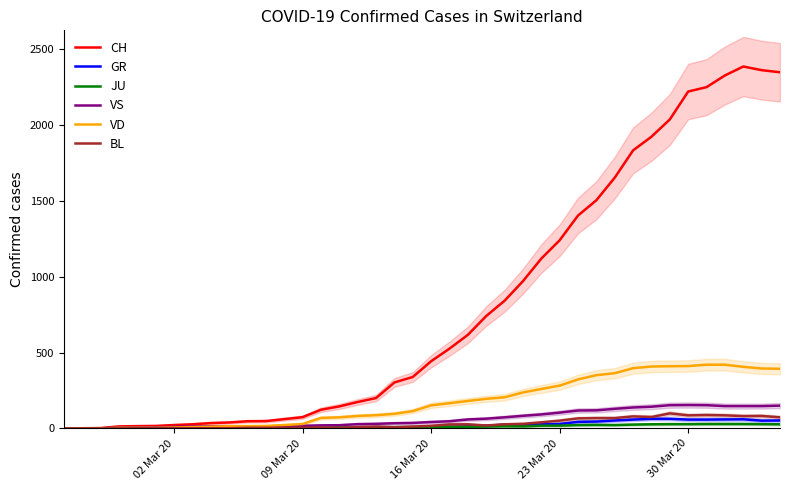

What is the average value of the JU series?

12